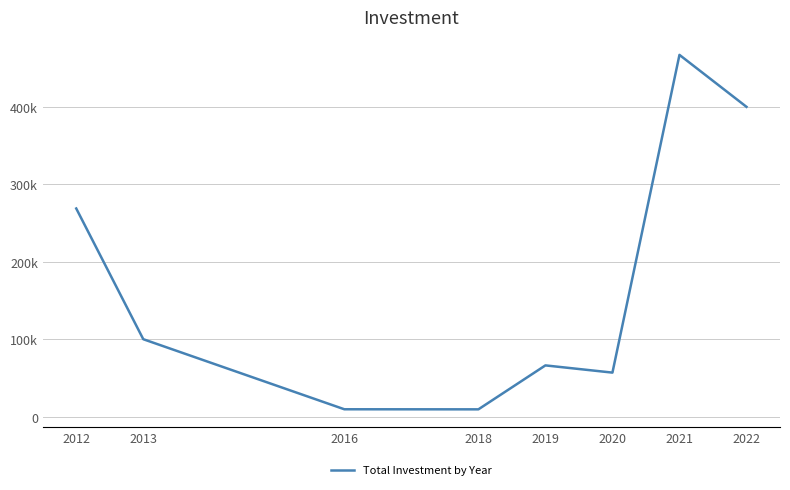

What is the value of the 6th point from the left?

57272